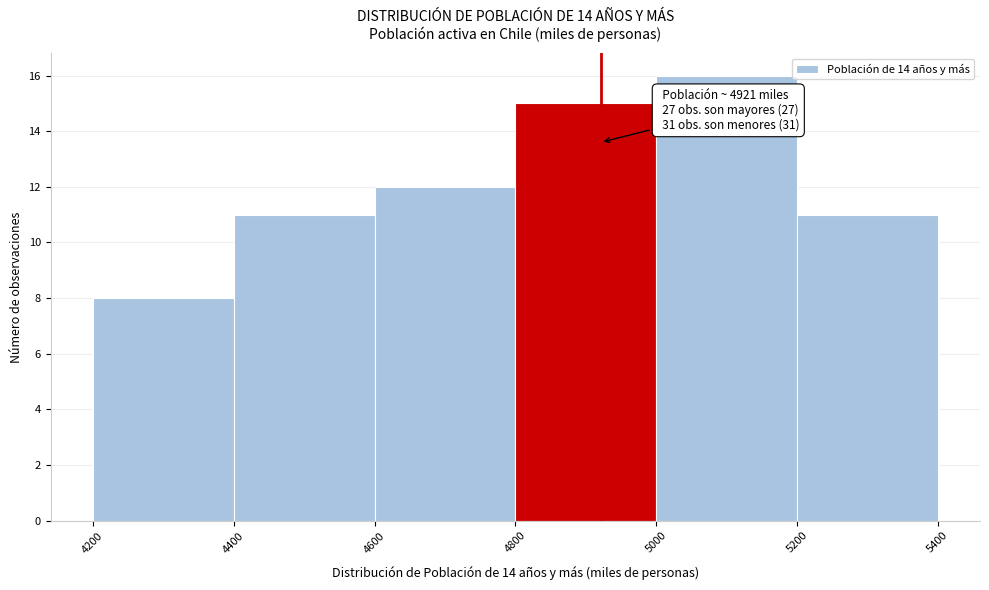

Over which range of the x-axis is the bar tallest?

5000 to 5200